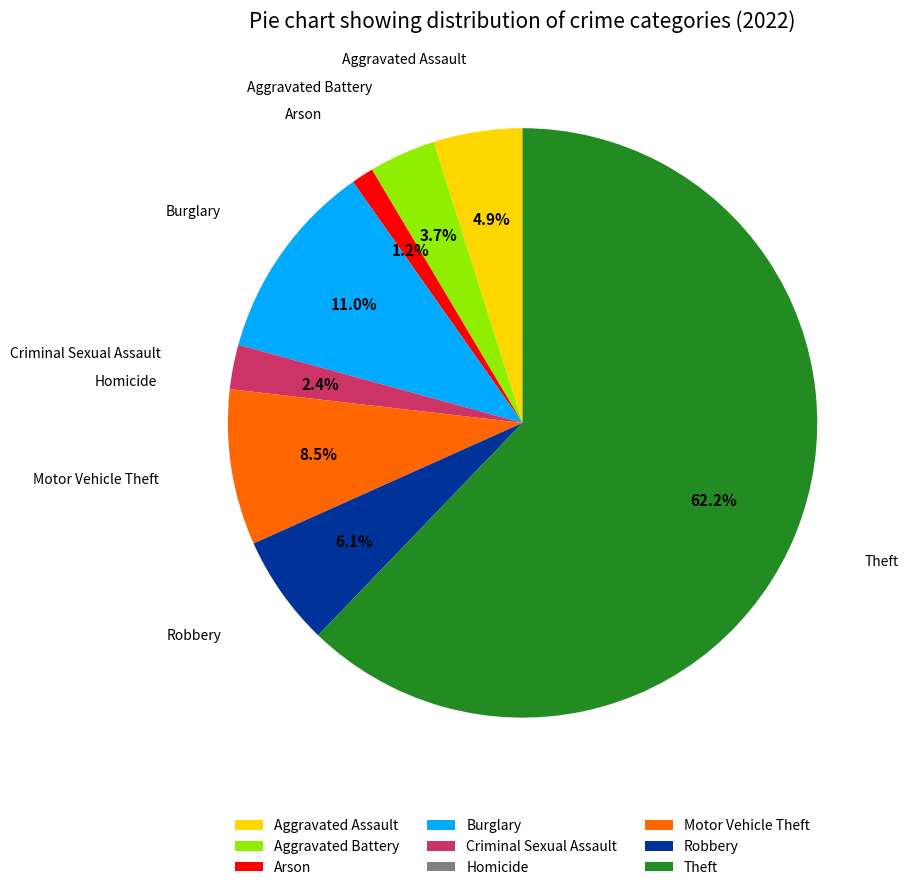

Which slice is the largest?

Theft